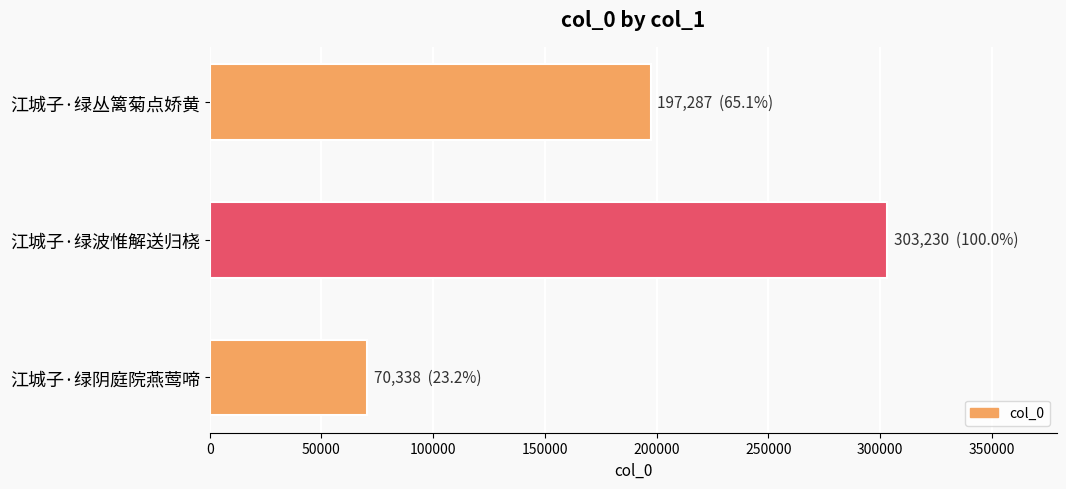

Reading top to bottom, transcribe all the data shown in this chart.

197287	303230	70338